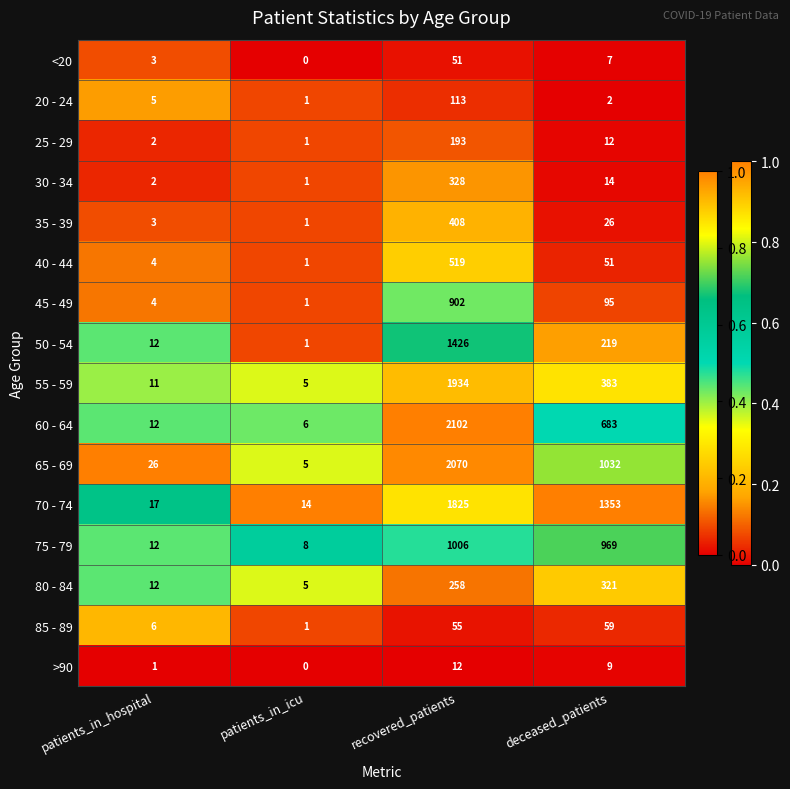

What is the sum of all 80 - 84 values?

596